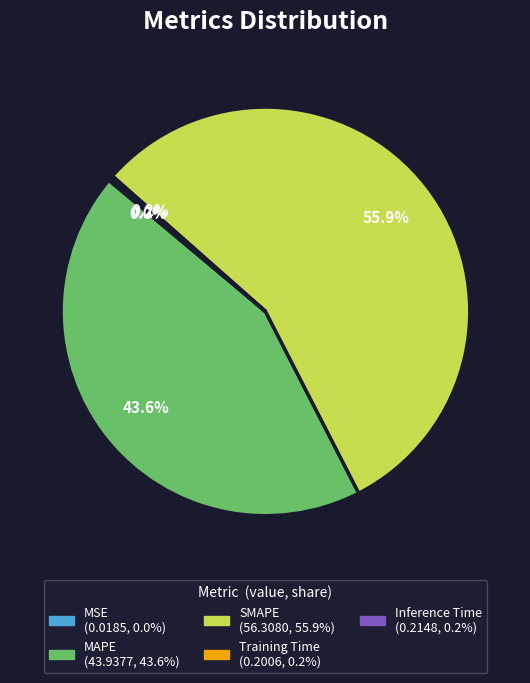

Which category has the biggest portion of the pie?

SMAPE